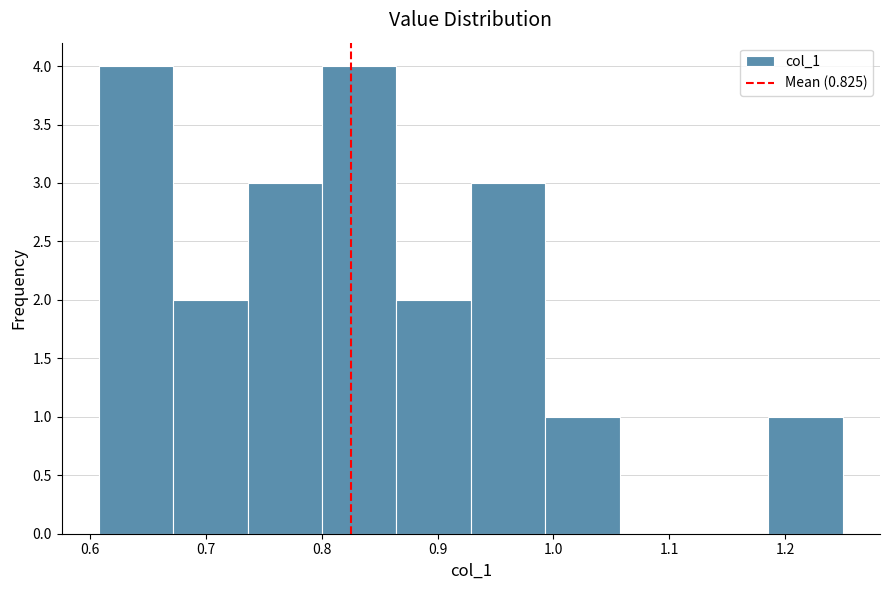

Reading left to right, transcribe this chart: for each bar, give the range it covers on the x-axis and its height. Neither the bar edges nor the heights are printed on the chart, so give them approximately, as read against the axes.

0.61 to 0.67: 4
0.67 to 0.74: 2
0.74 to 0.80: 3
0.80 to 0.86: 4
0.86 to 0.93: 2
0.93 to 0.99: 3
0.99 to 1.06: 1
1.06 to 1.12: 0
1.12 to 1.19: 0
1.19 to 1.25: 1